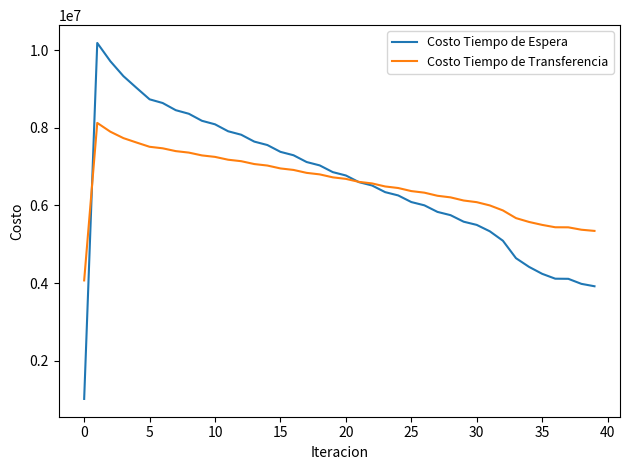

Rank the series by their maximum value, from lowest to highest.

Costo Tiempo de Transferencia, Costo Tiempo de Espera